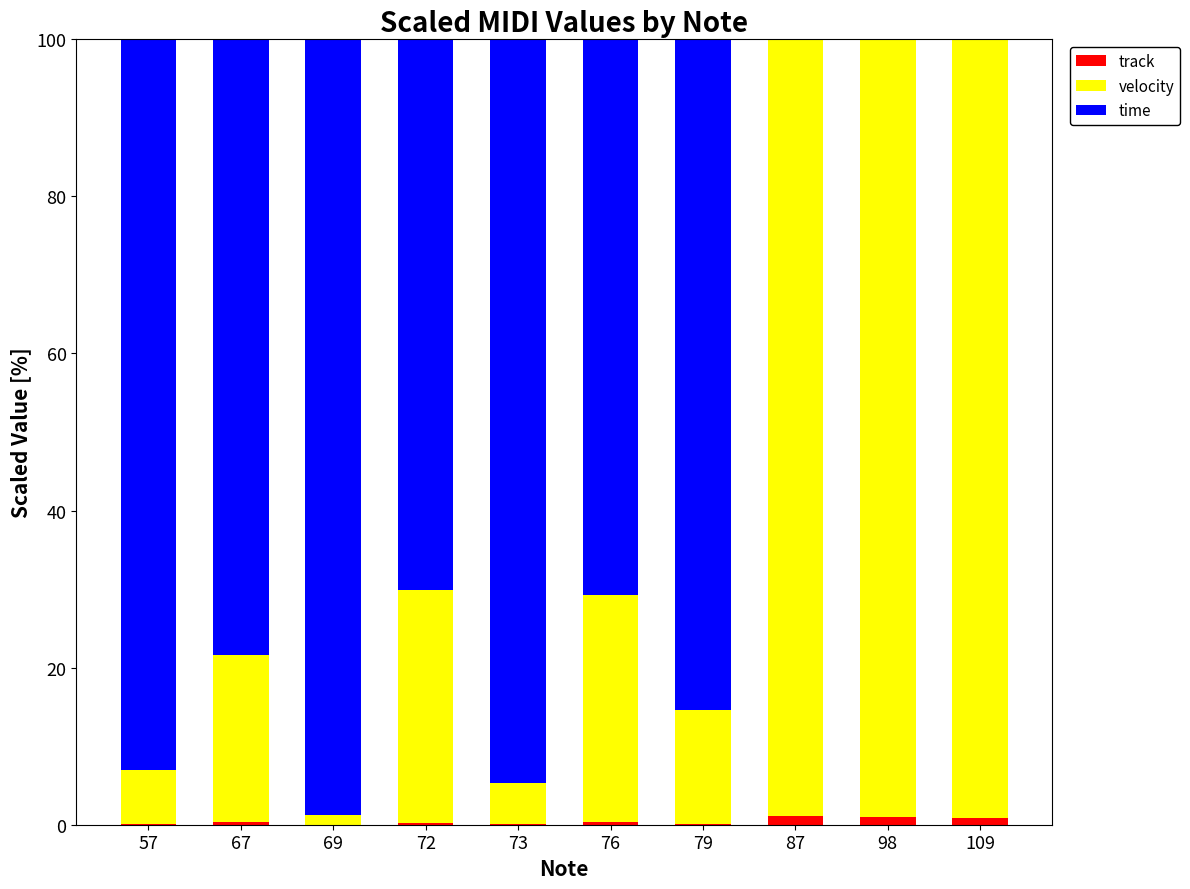

What is the sum of all track values?

4.3